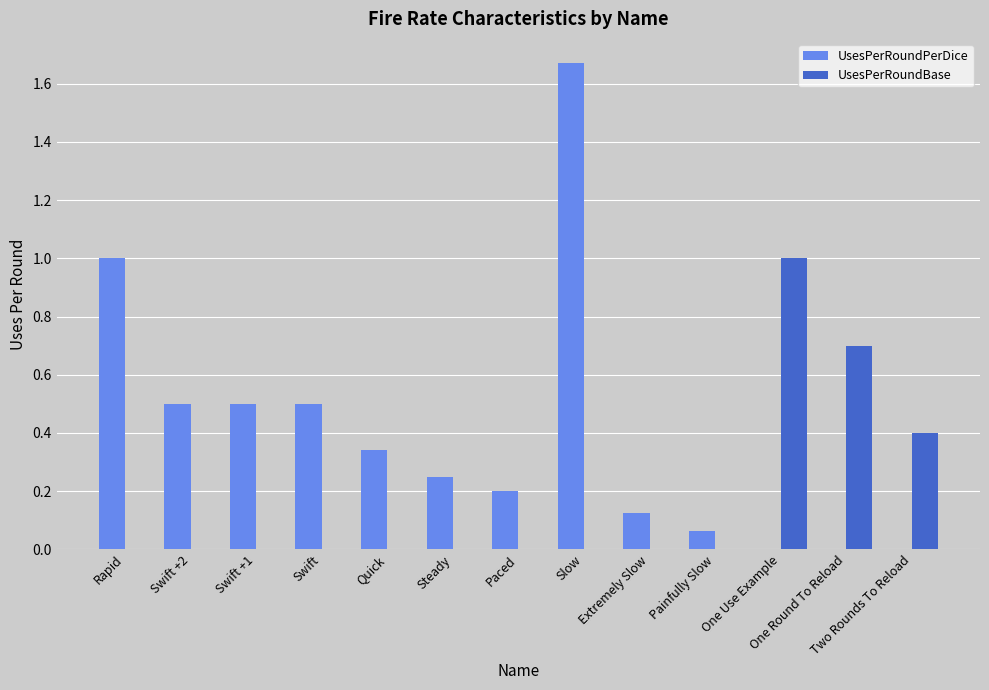

What is the approximate value of UsesPerRoundPerDice at Rapid?

1.0